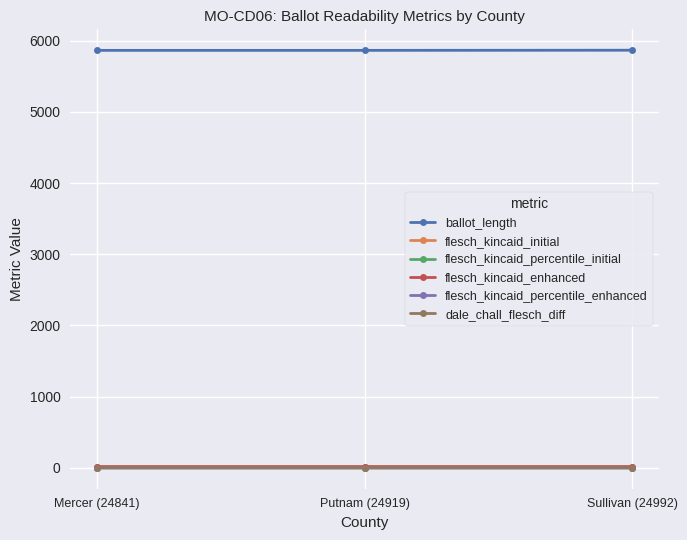

What is the label of the 2nd point from the left?

Putnam (24919)